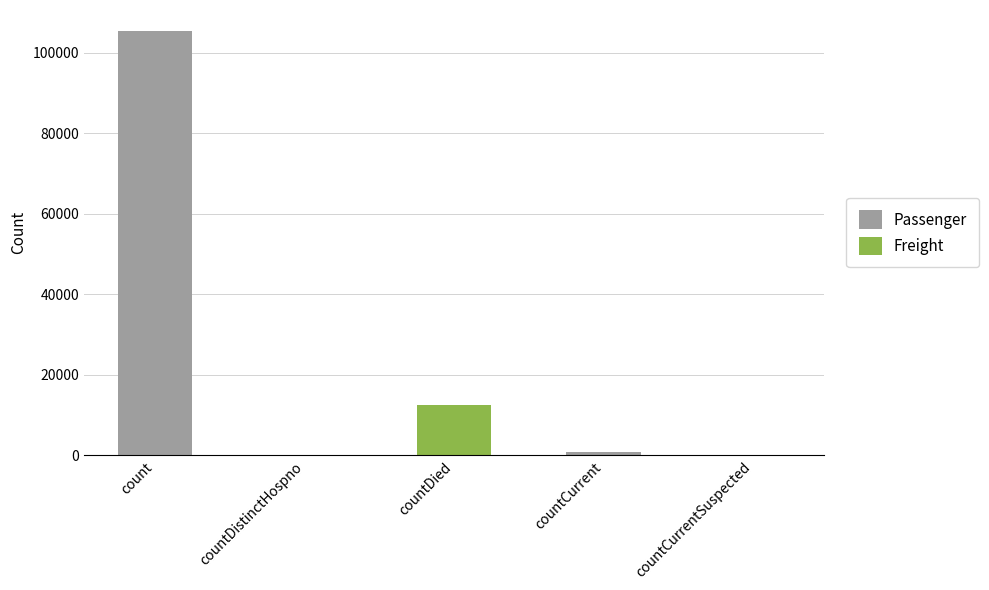

Rank the categories by value from highest to lowest.

count, countDied, countCurrent, countDistinctHospno, countCurrentSuspected